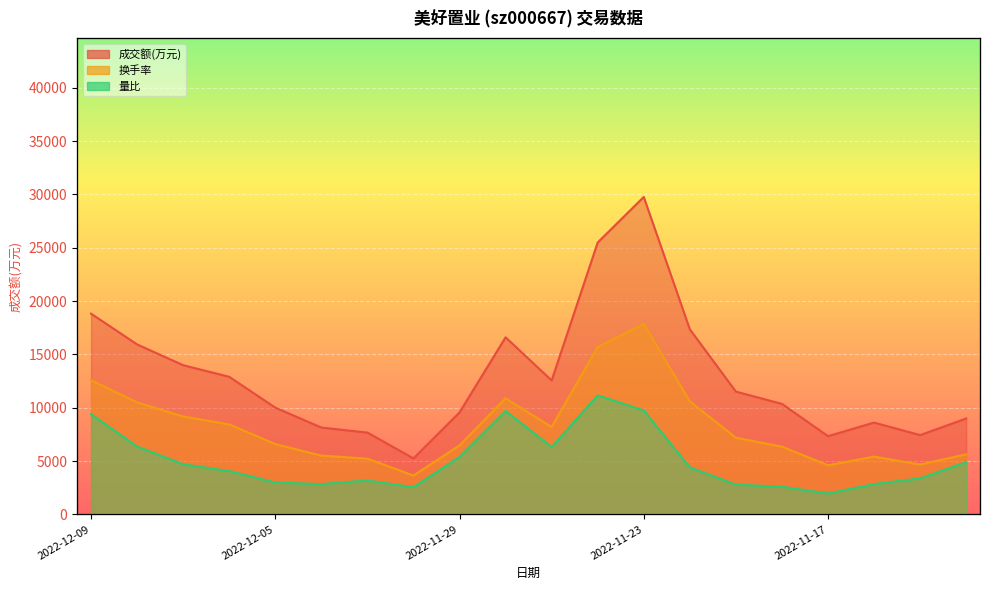

True or false: 换手率 and 成交额(万元) cross at least once.

False